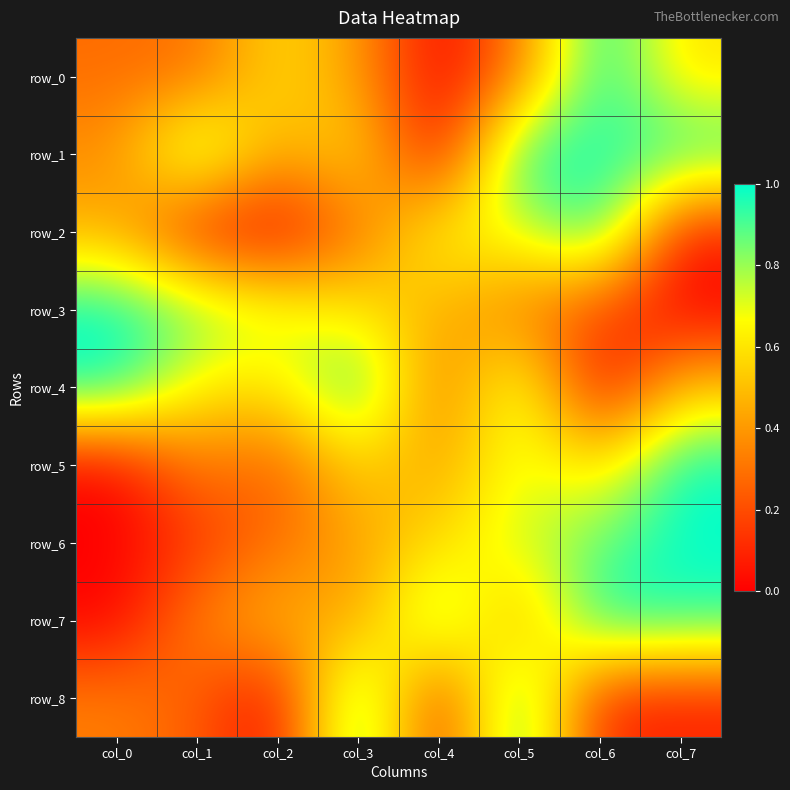

Reading left to right, what are all the values shown in this chart?

row_0: col_0=0.3	col_1=0.3	col_2=0.6	col_3=0.4	col_4=0.0	col_5=0.3	col_6=1.0	col_7=0.6
row_1: col_0=0.4	col_1=0.9	col_2=0.4	col_3=0.6	col_4=0.0	col_5=1.0	col_6=0.9	col_7=1.0
row_2: col_0=0.5	col_1=0.1	col_2=0.0	col_3=0.3	col_4=0.7	col_5=0.7	col_6=1.0	col_7=0.1
row_3: col_0=1.0	col_1=0.8	col_2=0.7	col_3=0.6	col_4=0.5	col_5=0.3	col_6=0.2	col_7=0.0
row_4: col_0=1.0	col_1=0.6	col_2=0.6	col_3=1.0	col_4=0.3	col_5=0.8	col_6=0.0	col_7=0.5
row_5: col_0=0.0	col_1=0.3	col_2=0.2	col_3=0.6	col_4=0.4	col_5=0.7	col_6=0.6	col_7=1.0
row_6: col_0=0.0	col_1=0.1	col_2=0.3	col_3=0.4	col_4=0.6	col_5=0.7	col_6=0.9	col_7=1.0
row_7: col_0=0.0	col_1=0.4	col_2=0.5	col_3=0.4	col_4=0.9	col_5=0.4	col_6=1.0	col_7=0.9
row_8: col_0=0.3	col_1=0.3	col_2=0.0	col_3=1.0	col_4=0.1	col_5=1.0	col_6=0.1	col_7=0.1